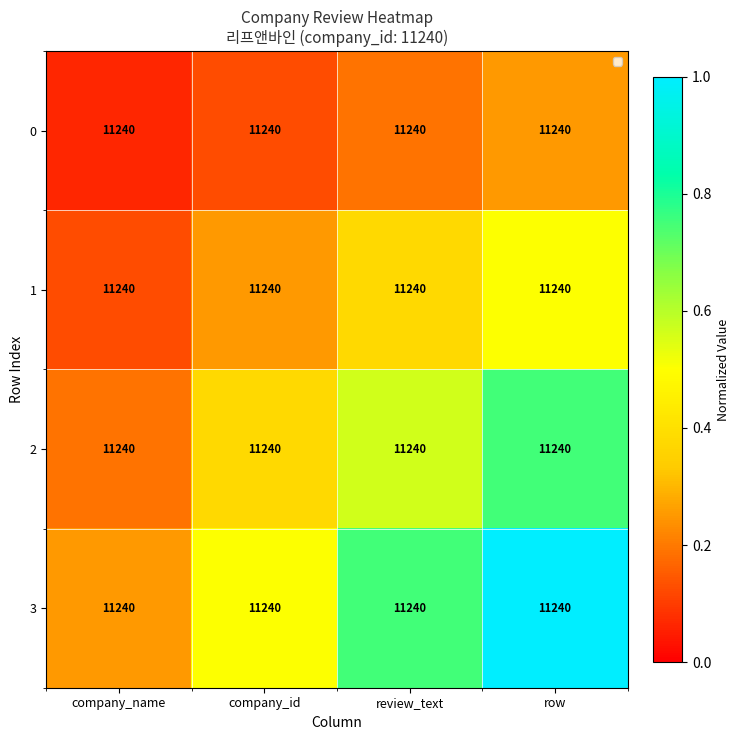

Reading left to right, what are all the values shown in this chart?

0: company_name=11240.0	company_id=11240.0	review_text=11240.0	row=11240.0
1: company_name=11240.0	company_id=11240.0	review_text=11240.0	row=11240.0
2: company_name=11240.0	company_id=11240.0	review_text=11240.0	row=11240.0
3: company_name=11240.0	company_id=11240.0	review_text=11240.0	row=11240.0